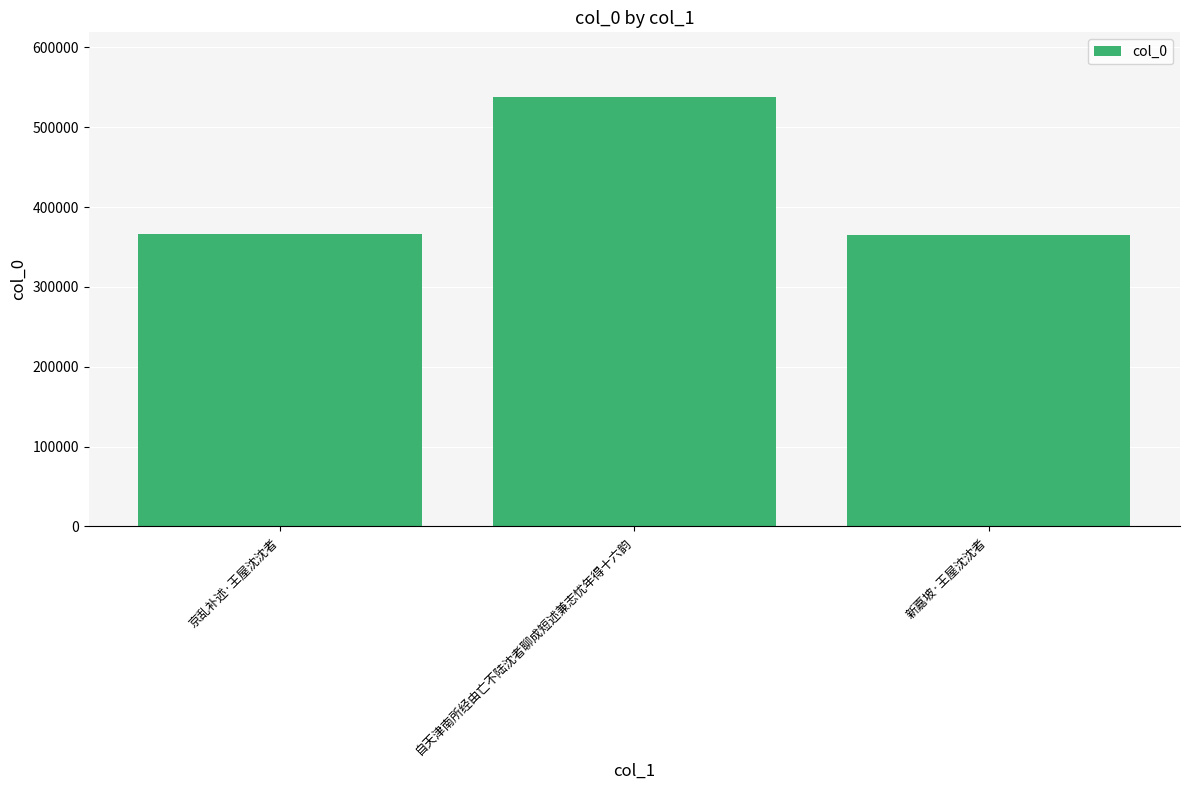

Which has a higher value, 自天津南所经由亡不陆沈者聊成短述兼志忧年得十六韵 or 京乱补述·王屋沈沈者?

自天津南所经由亡不陆沈者聊成短述兼志忧年得十六韵